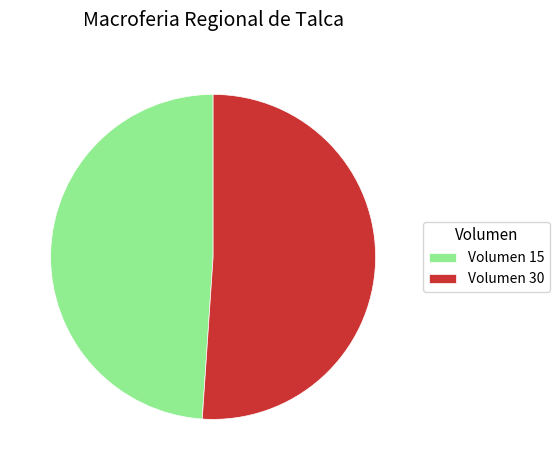

Is there any slice that represents more than half of the pie?

Yes